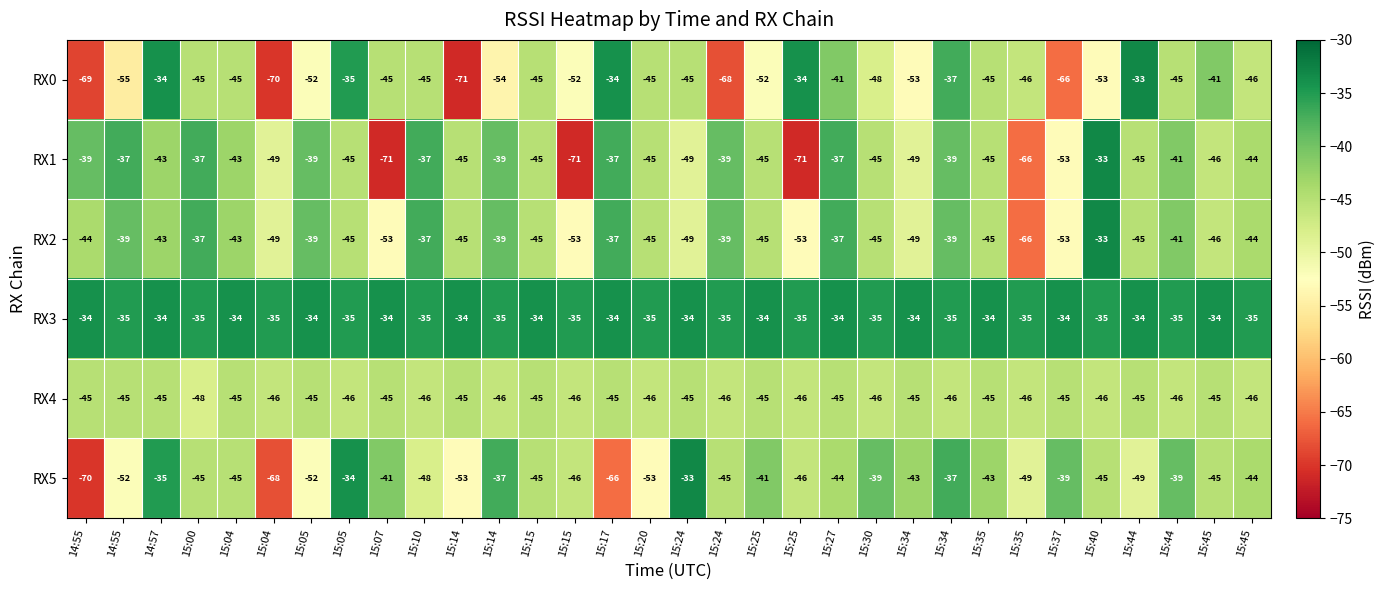

Reading right to left, list all the values displayed in this chart.

RX0: 15:45=-46	15:45=-41	15:44=-45	15:44=-33	15:40=-53	15:37=-66	15:35=-46	15:35=-45	15:34=-37	15:34=-53	15:30=-48	15:27=-41	15:25=-34	15:25=-52	15:24=-68	15:24=-45	15:20=-45	15:17=-34	15:15=-52	15:15=-45	15:14=-54	15:14=-71	15:10=-45	15:07=-45	15:05=-35	15:05=-52	15:04=-70	15:04=-45	15:00=-45	14:57=-34	14:55=-55	14:55=-69
RX1: 15:45=-44	15:45=-46	15:44=-41	15:44=-45	15:40=-33	15:37=-53	15:35=-66	15:35=-45	15:34=-39	15:34=-49	15:30=-45	15:27=-37	15:25=-71	15:25=-45	15:24=-39	15:24=-49	15:20=-45	15:17=-37	15:15=-71	15:15=-45	15:14=-39	15:14=-45	15:10=-37	15:07=-71	15:05=-45	15:05=-39	15:04=-49	15:04=-43	15:00=-37	14:57=-43	14:55=-37	14:55=-39
RX2: 15:45=-44	15:45=-46	15:44=-41	15:44=-45	15:40=-33	15:37=-53	15:35=-66	15:35=-45	15:34=-39	15:34=-49	15:30=-45	15:27=-37	15:25=-53	15:25=-45	15:24=-39	15:24=-49	15:20=-45	15:17=-37	15:15=-53	15:15=-45	15:14=-39	15:14=-45	15:10=-37	15:07=-53	15:05=-45	15:05=-39	15:04=-49	15:04=-43	15:00=-37	14:57=-43	14:55=-39	14:55=-44
RX3: 15:45=-35	15:45=-34	15:44=-35	15:44=-34	15:40=-35	15:37=-34	15:35=-35	15:35=-34	15:34=-35	15:34=-34	15:30=-35	15:27=-34	15:25=-35	15:25=-34	15:24=-35	15:24=-34	15:20=-35	15:17=-34	15:15=-35	15:15=-34	15:14=-35	15:14=-34	15:10=-35	15:07=-34	15:05=-35	15:05=-34	15:04=-35	15:04=-34	15:00=-35	14:57=-34	14:55=-35	14:55=-34
RX4: 15:45=-46	15:45=-45	15:44=-46	15:44=-45	15:40=-46	15:37=-45	15:35=-46	15:35=-45	15:34=-46	15:34=-45	15:30=-46	15:27=-45	15:25=-46	15:25=-45	15:24=-46	15:24=-45	15:20=-46	15:17=-45	15:15=-46	15:15=-45	15:14=-46	15:14=-45	15:10=-46	15:07=-45	15:05=-46	15:05=-45	15:04=-46	15:04=-45	15:00=-48	14:57=-45	14:55=-45	14:55=-45
RX5: 15:45=-44	15:45=-45	15:44=-39	15:44=-49	15:40=-45	15:37=-39	15:35=-49	15:35=-43	15:34=-37	15:34=-43	15:30=-39	15:27=-44	15:25=-46	15:25=-41	15:24=-45	15:24=-33	15:20=-53	15:17=-66	15:15=-46	15:15=-45	15:14=-37	15:14=-53	15:10=-48	15:07=-41	15:05=-34	15:05=-52	15:04=-68	15:04=-45	15:00=-45	14:57=-35	14:55=-52	14:55=-70